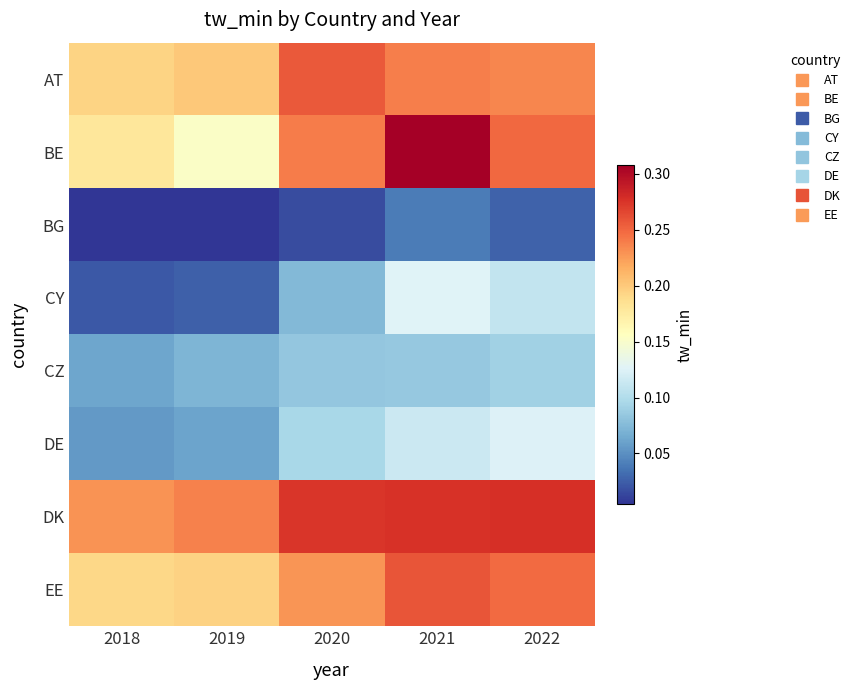

Between 2019 and 2021, which series saw the biggest shift?

BE